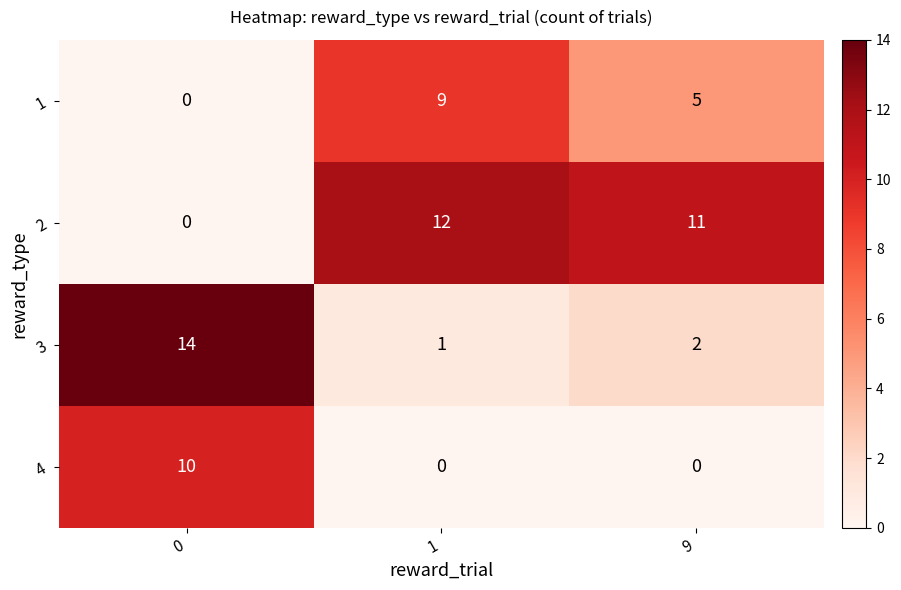

What value does the 3 series have at 0?

14